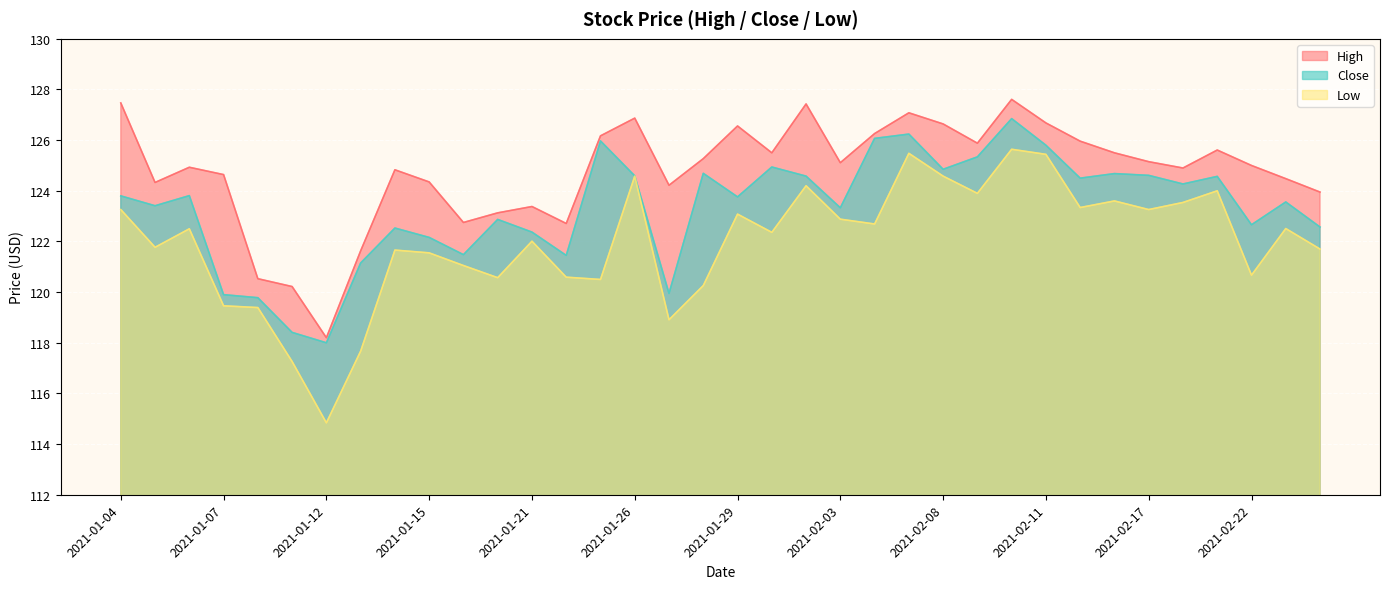

Where is the first local maximum for Close?

2021-01-06